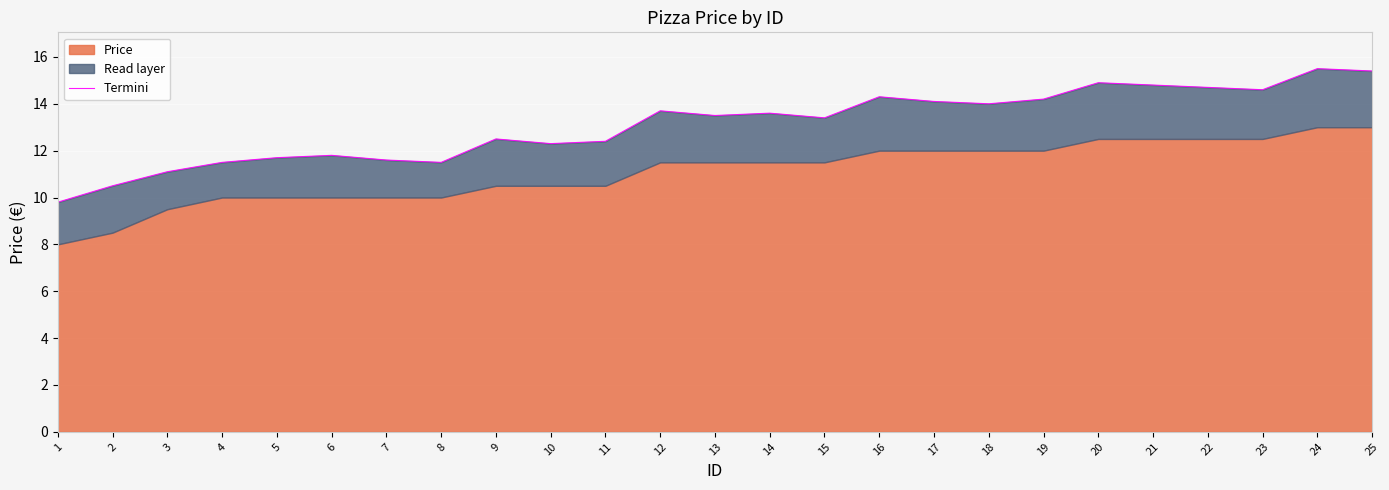

Which label corresponds to the largest value in the chart?

24